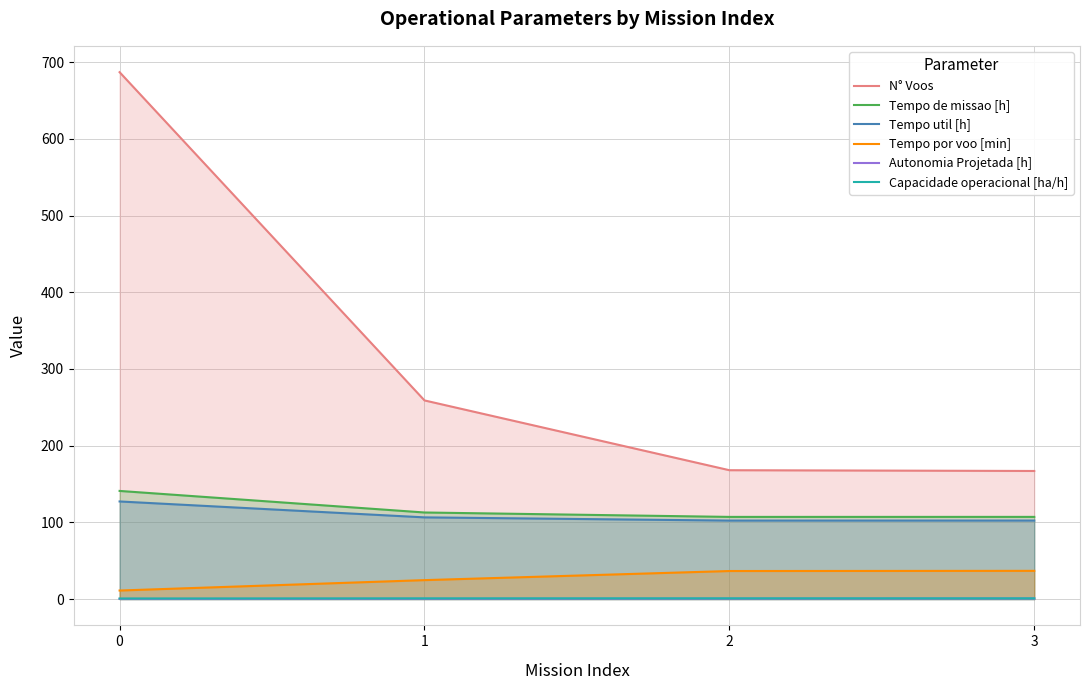

What is the average value of the Capacidade operacional [ha/h] series?

0.9